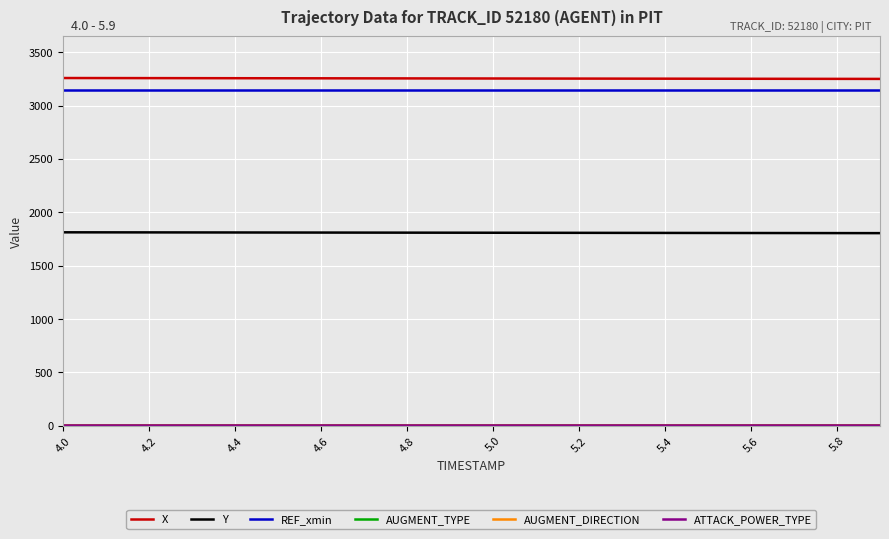

Which series has the largest total across all categories?

X